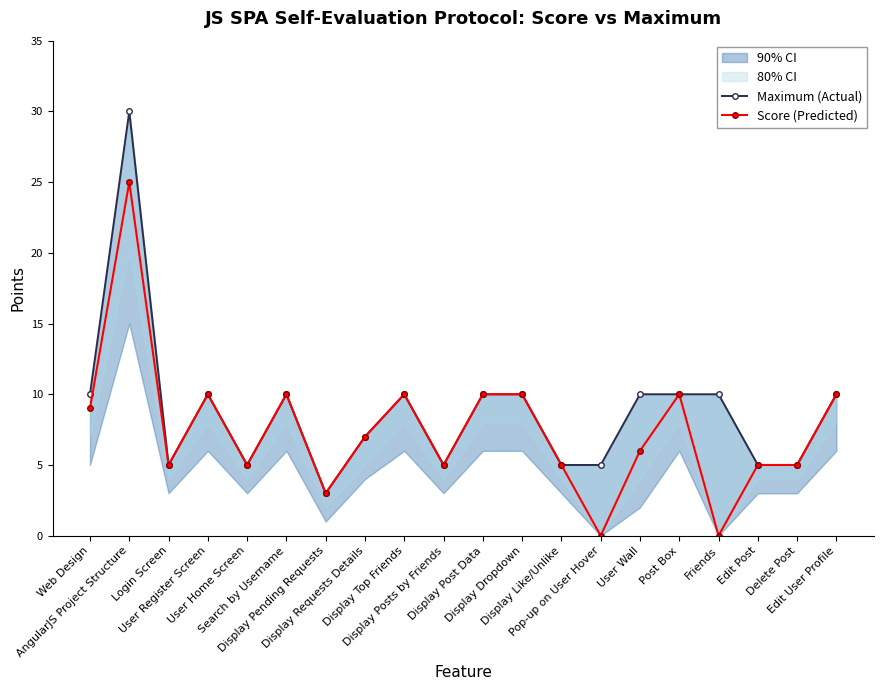

Reading left to right, extract all data points from this chart.

Maximum (Actual): Web Design=10	AngularJS Project Structure=30	Login Screen=5	User Register Screen=10	User Home Screen=5	Search by Username=10	Display Pending Requests=3	Display Requests Details=7	Display Top Friends=10	Display Posts by Friends=5	Display Post Data=10	Display Dropdown=10	Display Like/Unlike=5	Pop-up on User Hover=5	User Wall=10	Post Box=10	Friends=10	Edit Post=5	Delete Post=5	Edit User Profile=10
Score (Predicted): Web Design=9	AngularJS Project Structure=25	Login Screen=5	User Register Screen=10	User Home Screen=5	Search by Username=10	Display Pending Requests=3	Display Requests Details=7	Display Top Friends=10	Display Posts by Friends=5	Display Post Data=10	Display Dropdown=10	Display Like/Unlike=5	Pop-up on User Hover=0	User Wall=6	Post Box=10	Friends=0	Edit Post=5	Delete Post=5	Edit User Profile=10